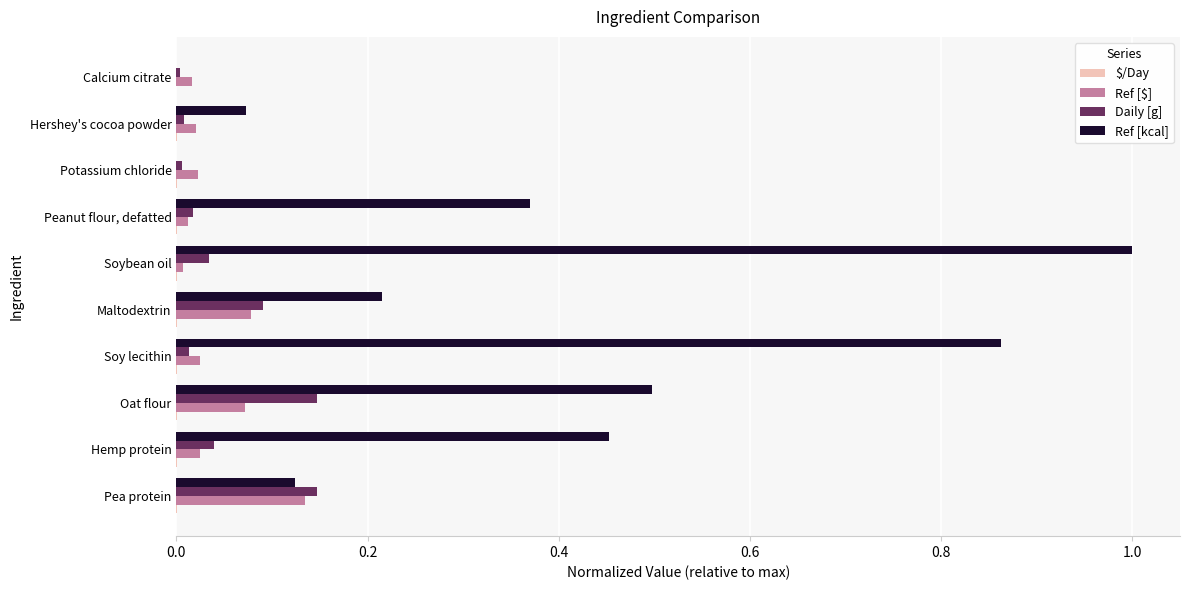

At which category is the sum across all series the highest?

Soybean oil